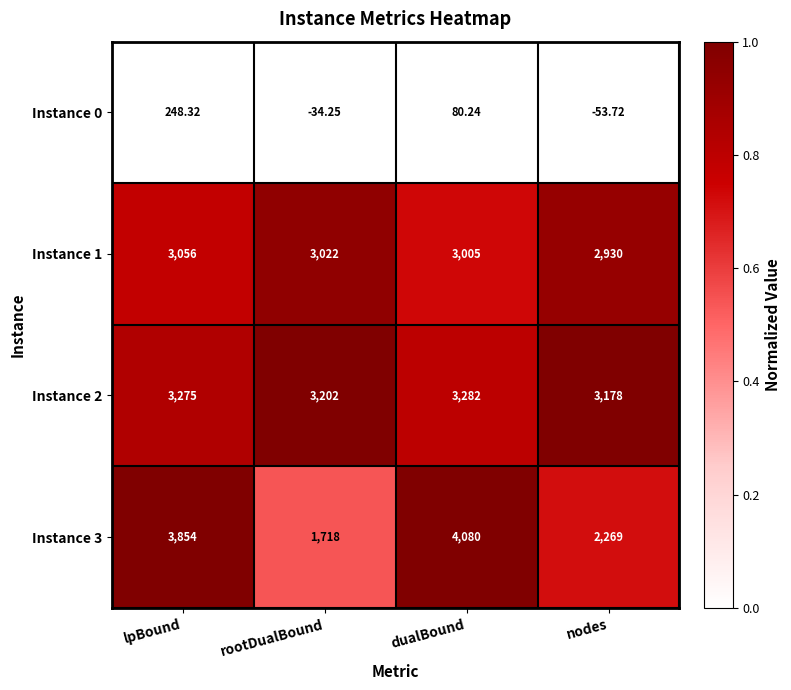

List the labels in order of Instance 2 value, smallest first.

nodes, rootDualBound, lpBound, dualBound